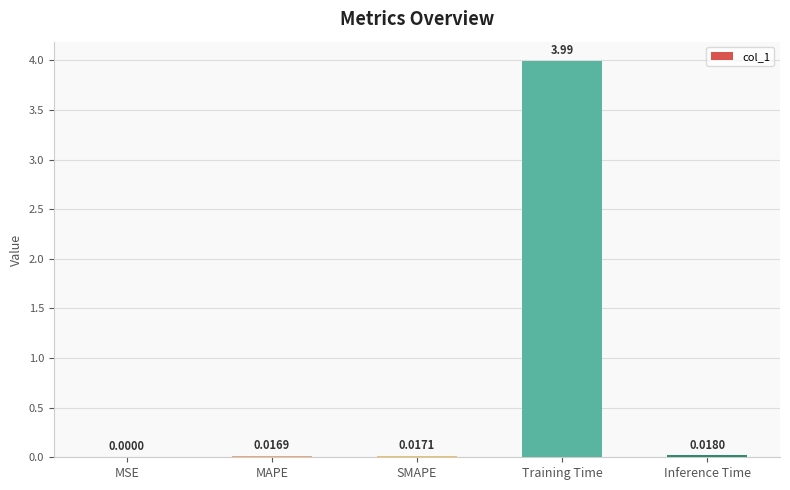

Between Training Time and MSE, which is larger?

Training Time